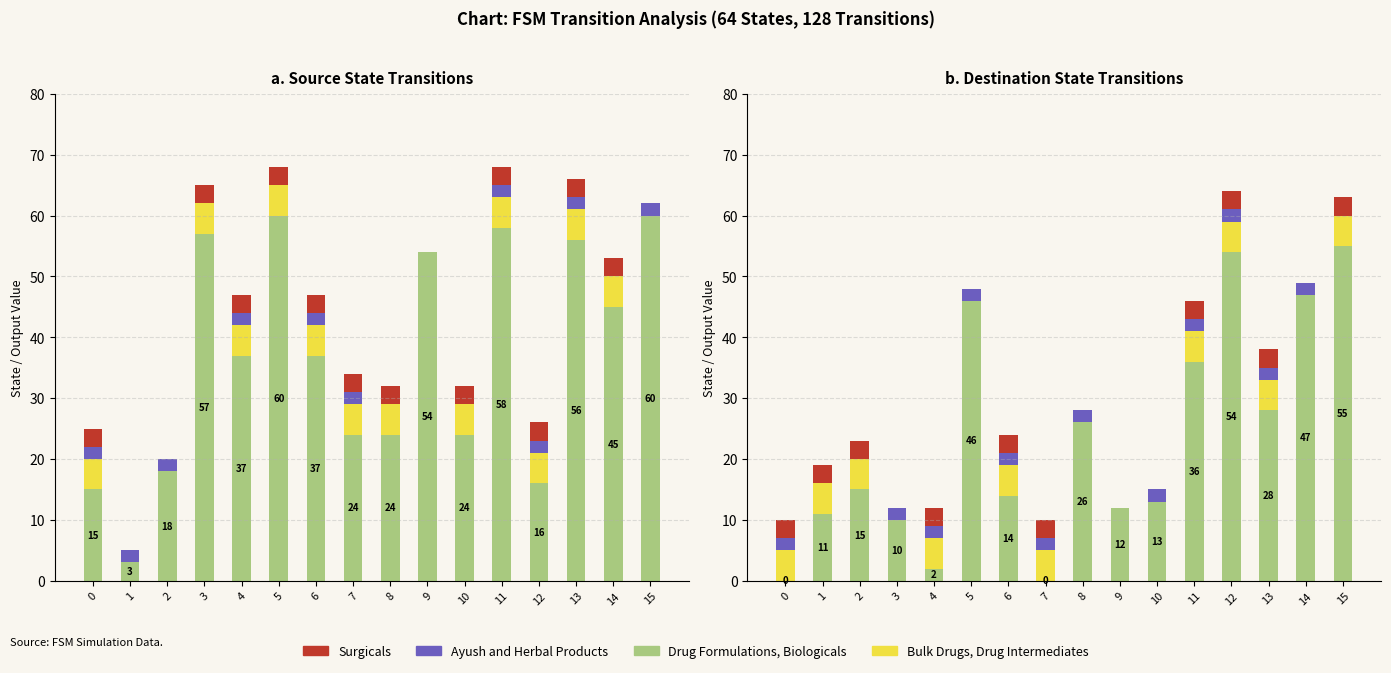

Which series changed the most between 2 and 15?

Drug Formulations, Biologicals